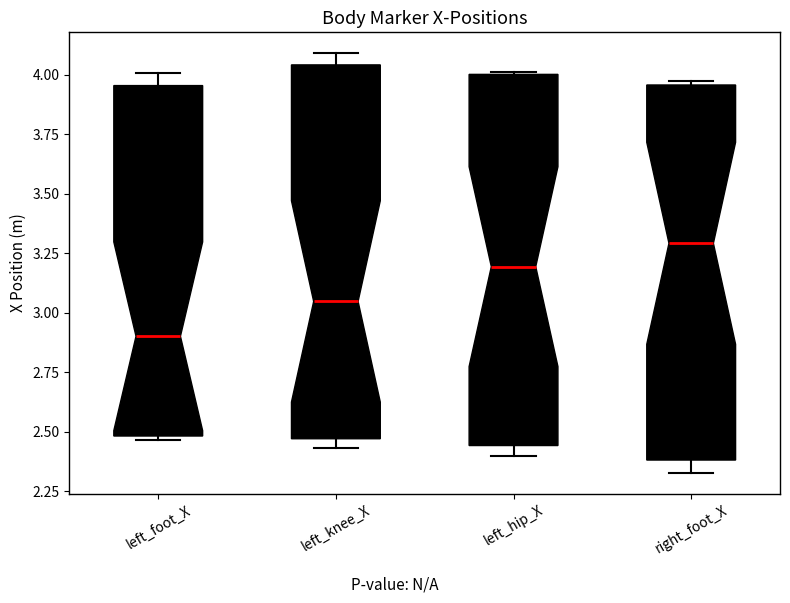

Reading left to right, read every box against the y-axis: the position of its median line, the range the box covers, and the ends of its whiskers. The values are not printed on the chart, so give them approximately, as read against the axis.

left_foot_X: median 2.90, box 2.50 to 3.95, whiskers 2.45 to 4.00
left_knee_X: median 3.05, box 2.45 to 4.05, whiskers 2.45 (just below the box's lower edge) to 4.10
left_hip_X: median 3.20, box 2.45 to 4.00, whiskers 2.40 to 4.00
right_foot_X: median 3.30, box 2.40 to 3.95, whiskers 2.35 to 3.95 (just above the box's upper edge)